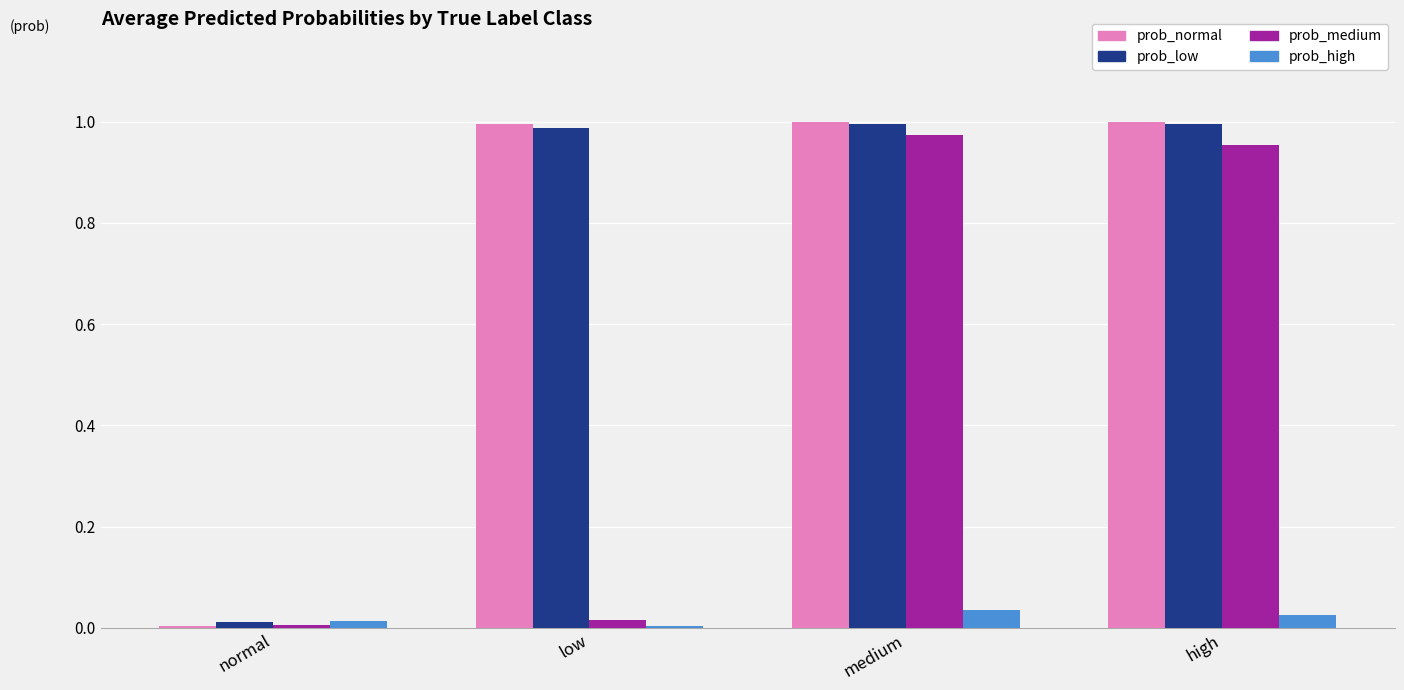

The prob_high series shows 0.0 at low. True or false?

True